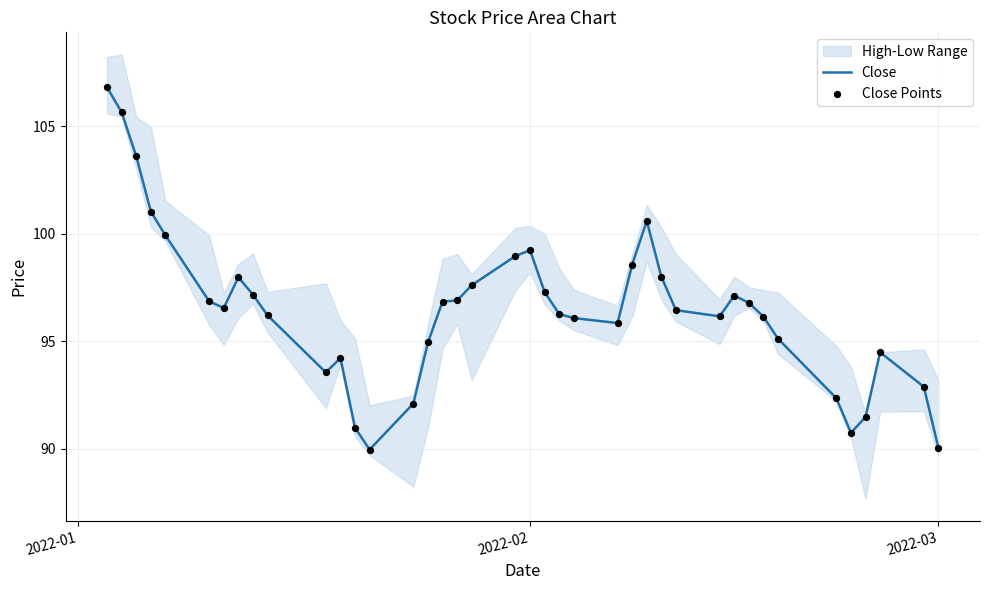

What is the maximum value for Close?

106.8